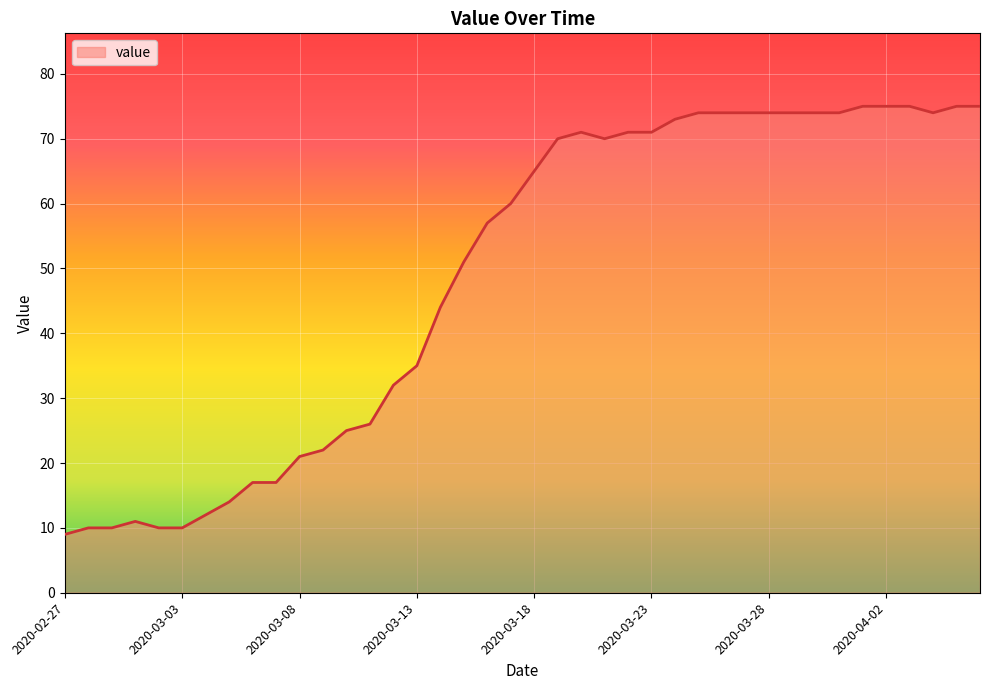

What is the greatest value displayed?

75